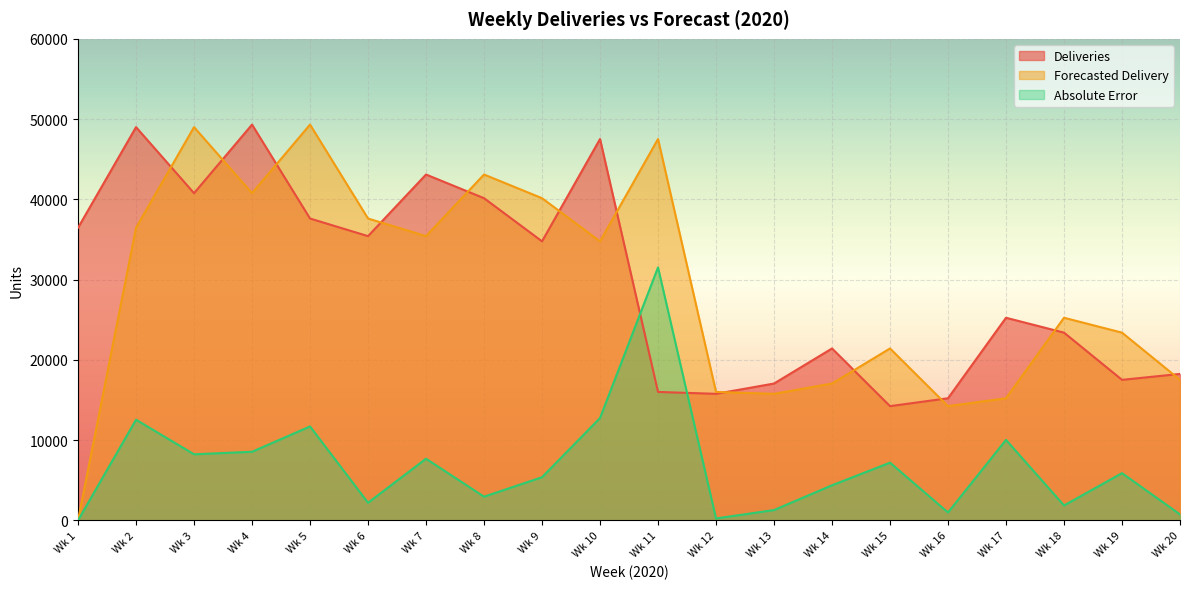

Where is Deliveries nearest to the value 31772?

Wk 9